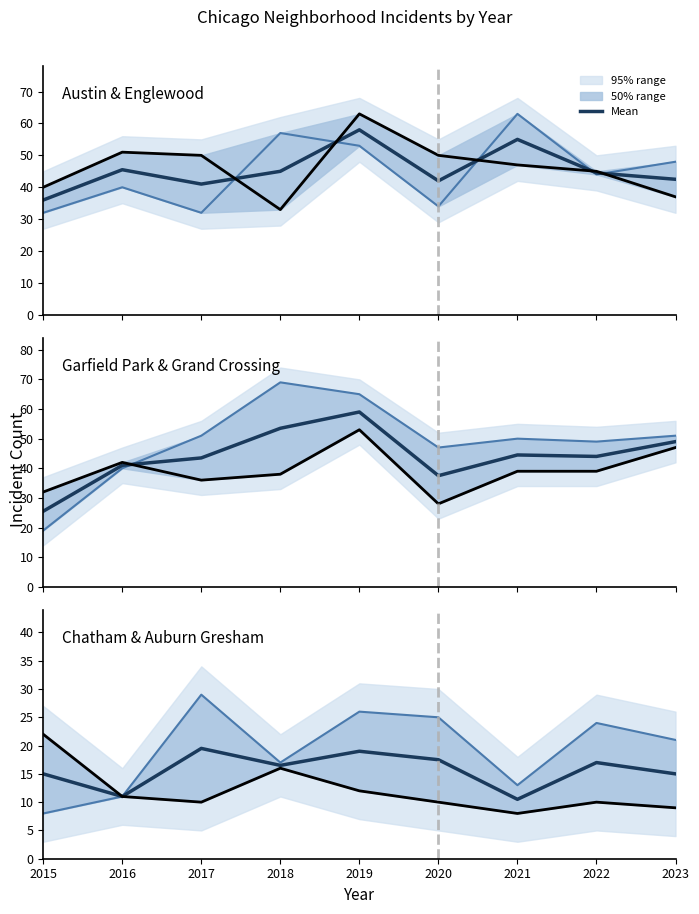

The Garfield Park series shows 9 at 2016. True or false?

False